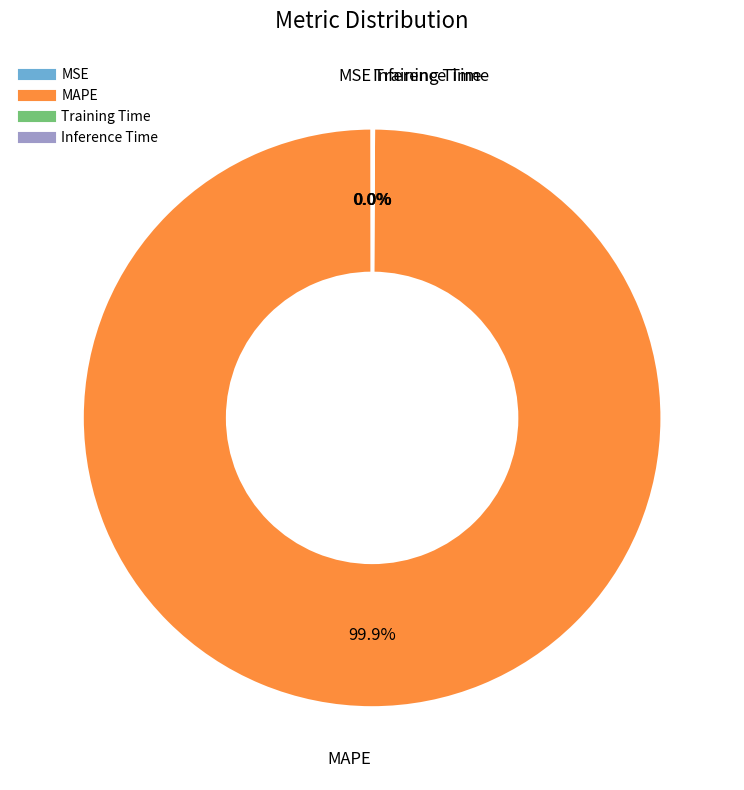

Is there any slice that represents more than half of the pie?

Yes